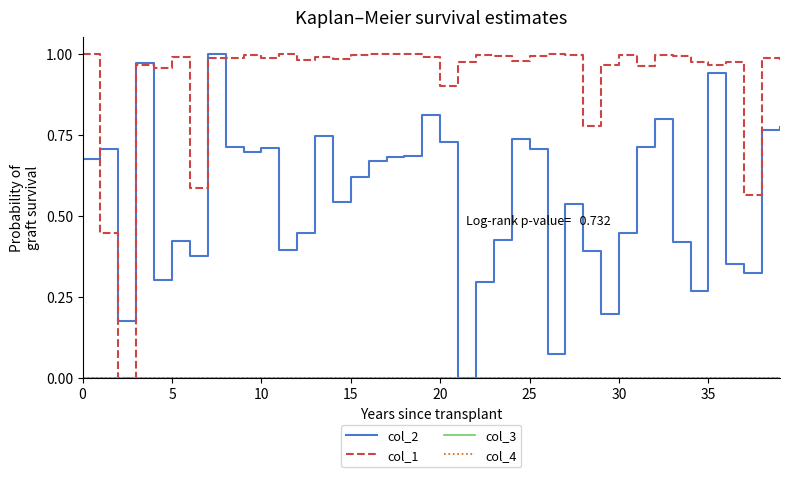

Is this an area chart (filled region under the line)?

No